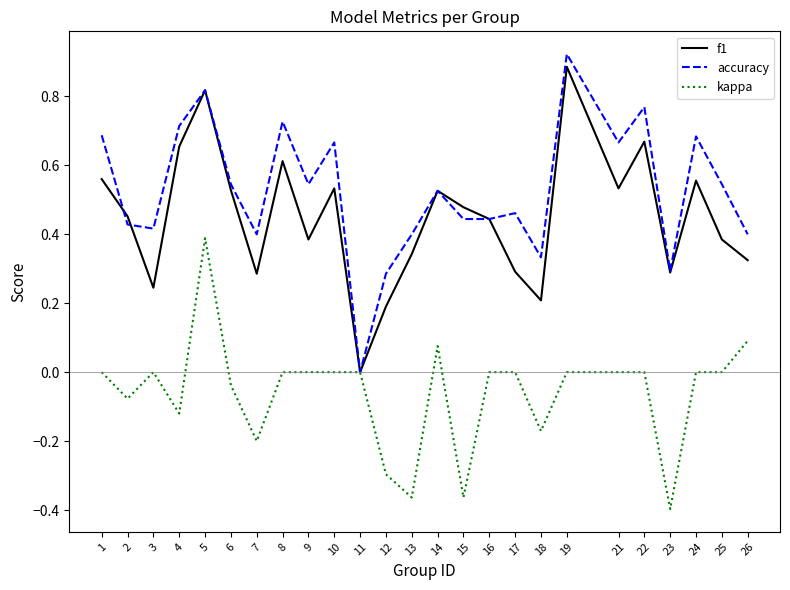

At which label does kappa reach its peak?

5